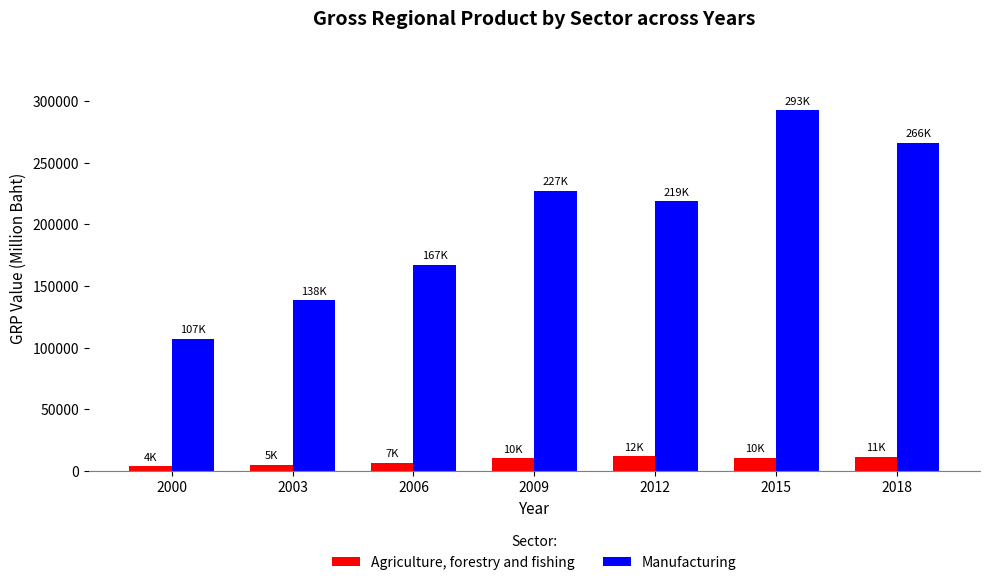

How many groups of bars are there?

7